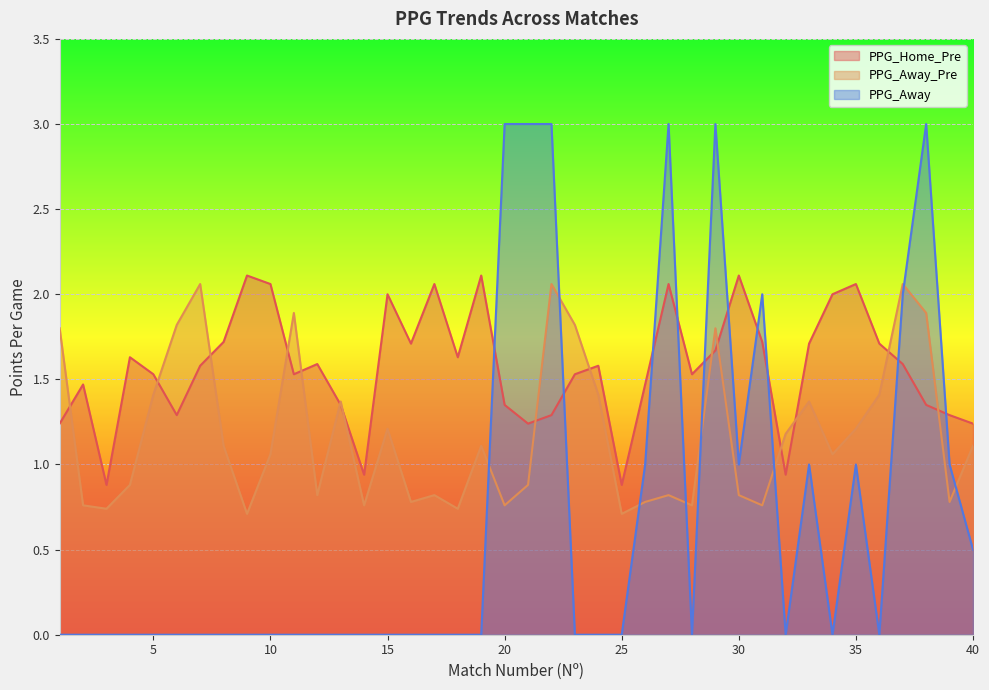

Where do PPG_Away_Pre and PPG_Away first cross each other?

19 and 20